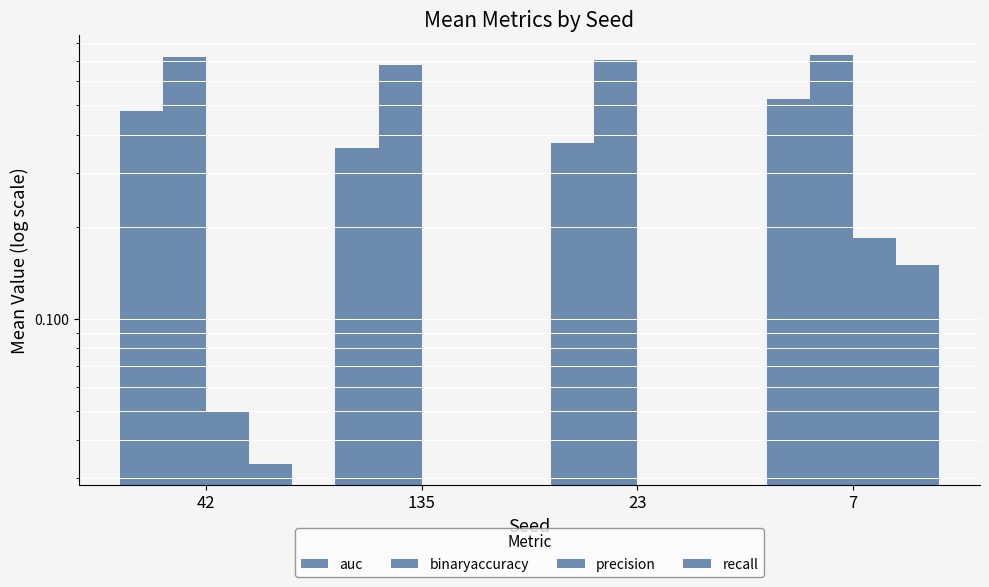

List the series in order of their peak value, lowest first.

recall, precision, auc, binaryaccuracy